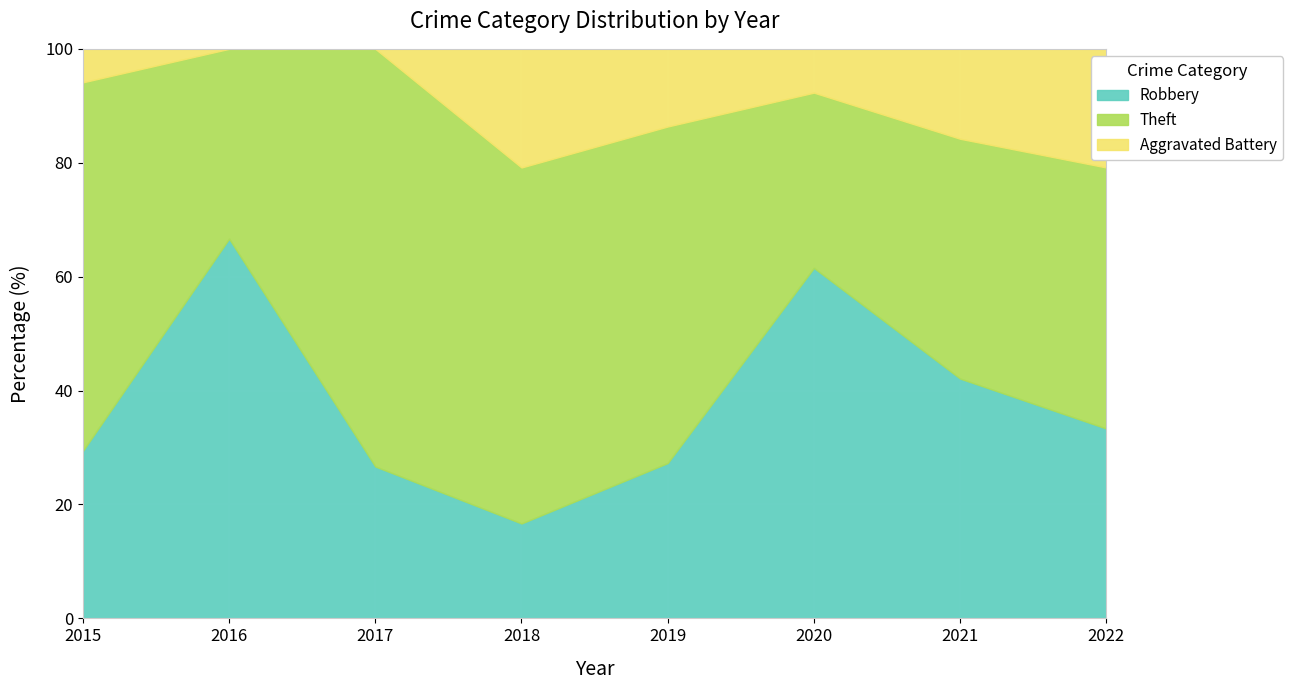

What are all the series names shown in the legend?

Robbery, Theft, Aggravated Battery